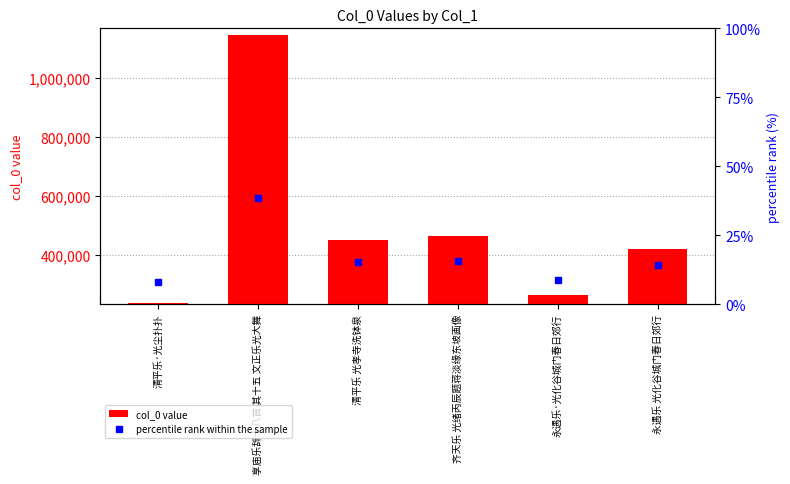

Which category has the highest value across all series?

享庙乐辞十八首 其十五 文正乐光大舞